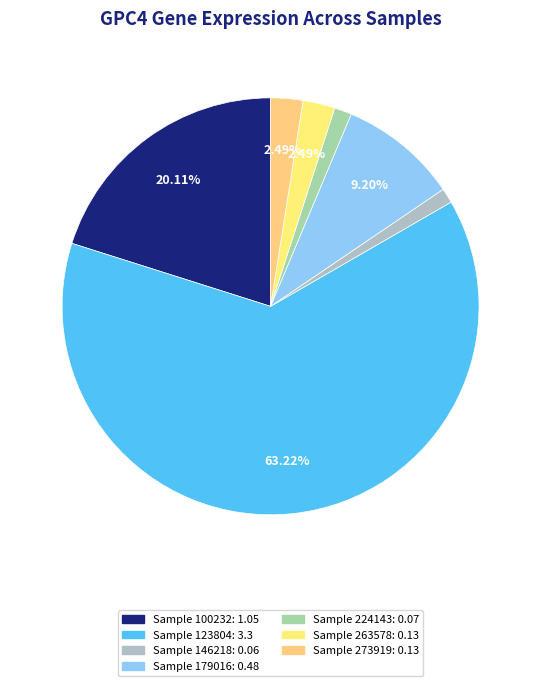

How many segments does this pie chart have?

7